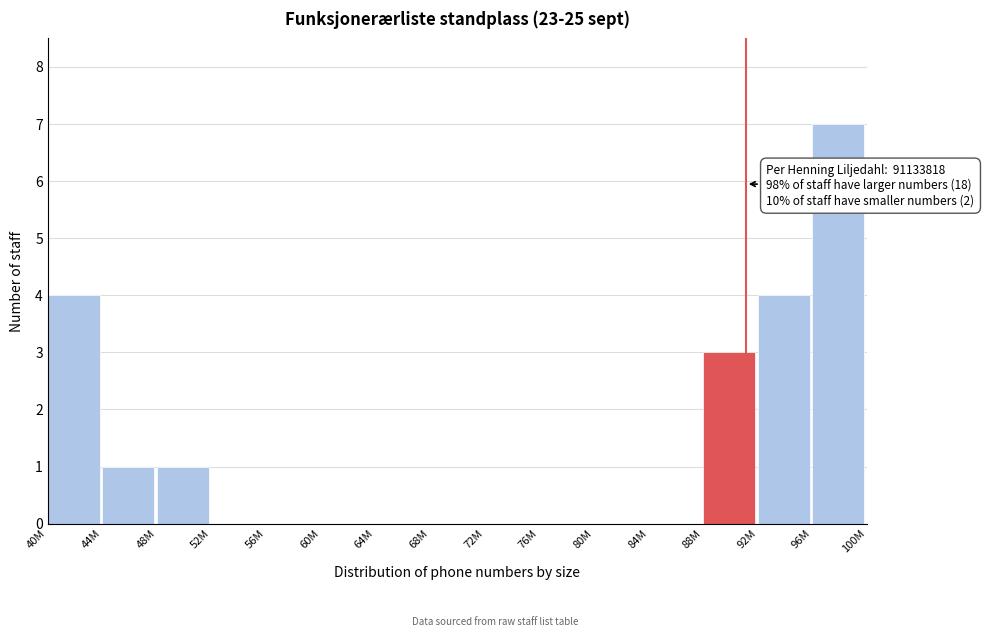

Reading left to right, extract all data points from this chart.

40M=4	44M=1	48M=1	52M=0	56M=0	60M=0	64M=0	68M=0	72M=0	76M=0	80M=0	84M=0	88M=3	92M=4	96M=7